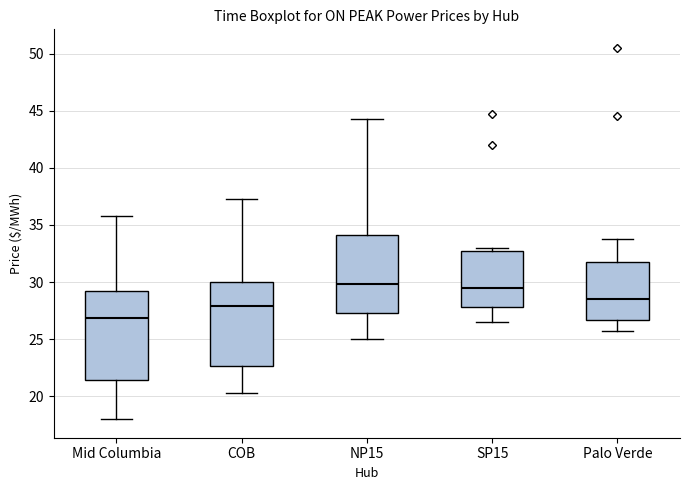

Reading left to right, read every box against the y-axis: the position of its median line, the range the box covers, and the ends of its whiskers. The values are not printed on the chart, so give them approximately, as read against the axis.

Mid Columbia: median 27.0, box 21.5 to 29.5, whiskers 18.0 to 36.0
COB: median 28.0, box 22.5 to 30.0, whiskers 20.5 to 37.5
NP15: median 30.0, box 27.5 to 34.0, whiskers 25.0 to 44.5
SP15: median 29.5, box 28.0 to 33.0, whiskers 26.5 to 33.0 (just above the box's upper edge)
Palo Verde: median 28.5, box 26.5 to 32.0, whiskers 26.0 to 34.0